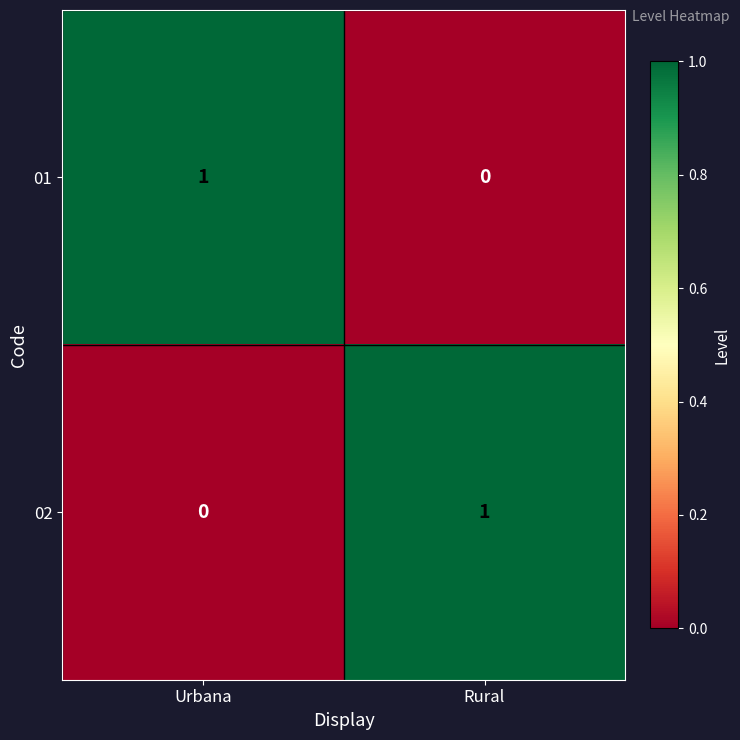

Reading left to right, what are all the values shown in this chart?

01: 1	0
02: 0	1